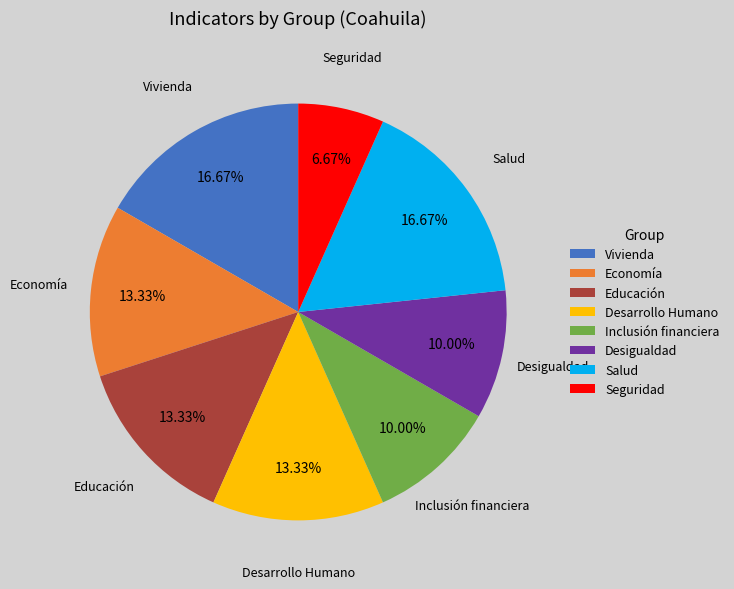

Do Vivienda and Inclusión financiera together represent more than half of the pie?

No